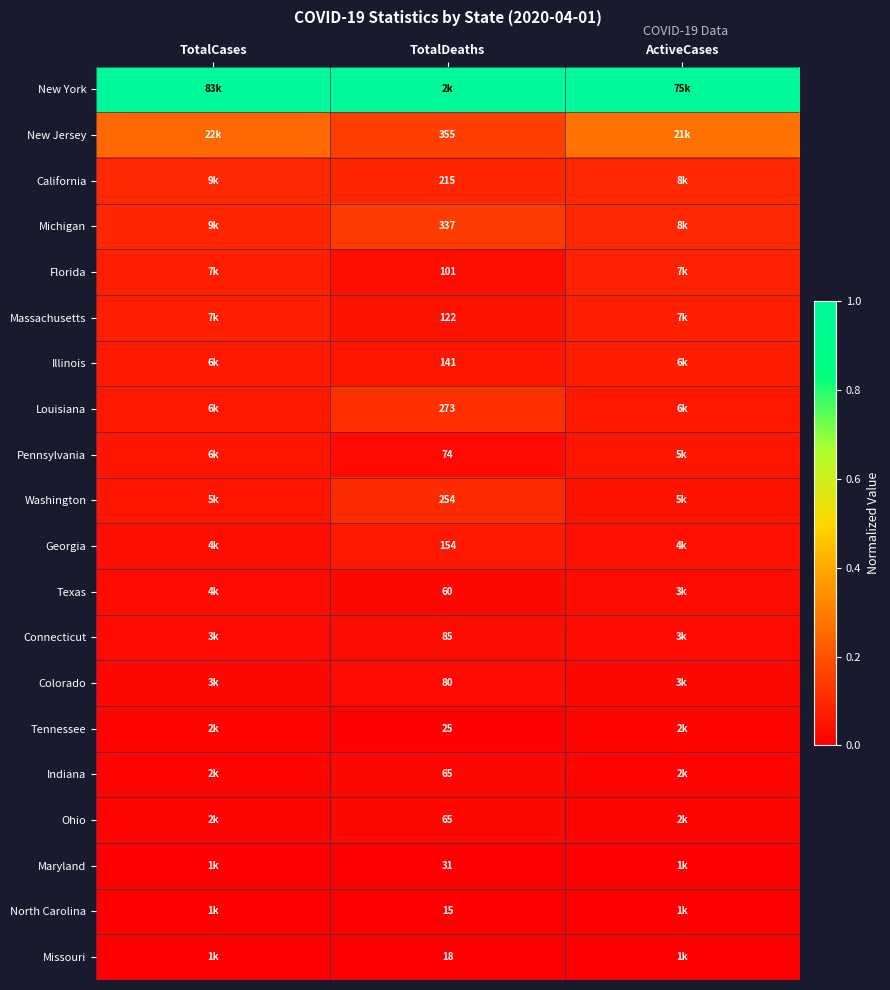

Is the value of California at TotalDeaths greater than the value of Connecticut at TotalDeaths?

Yes